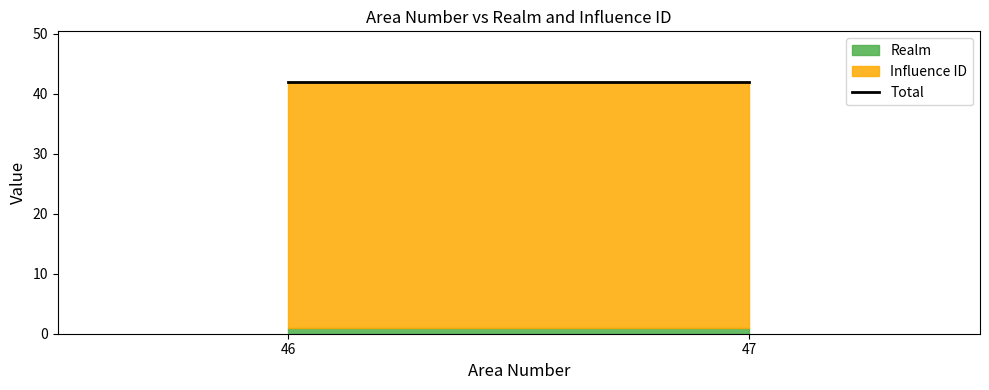

Which series has the largest total across all categories?

Influence ID